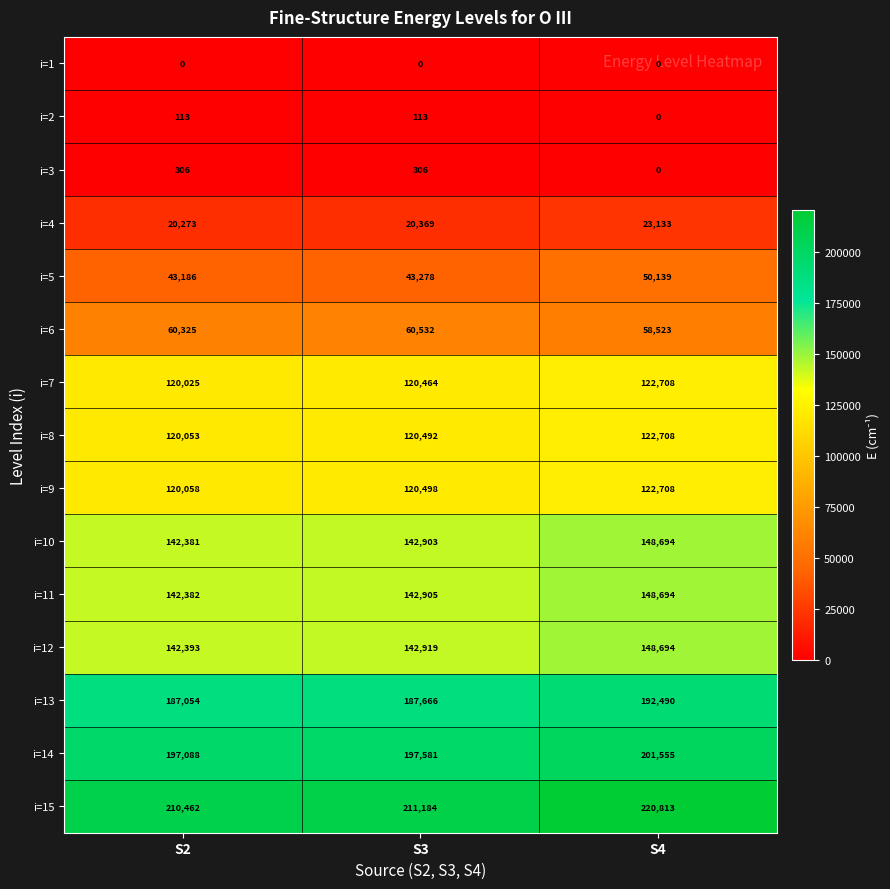

Which series changed the most between S2 and S3?

i=15